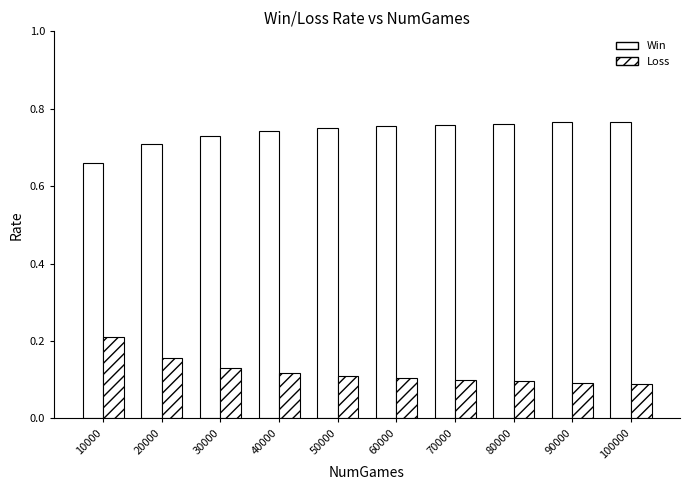

What is the minimum value for Win?

0.7